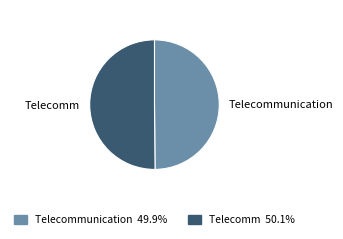

Count the number of slices in the pie.

2